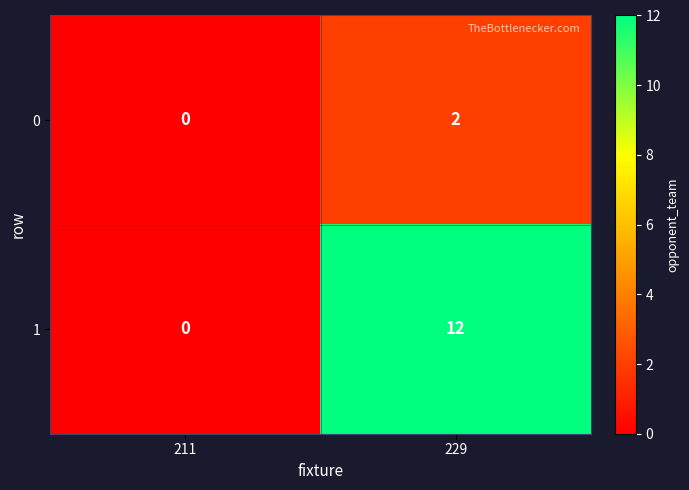

Which category has the highest value in the 0 series?

229